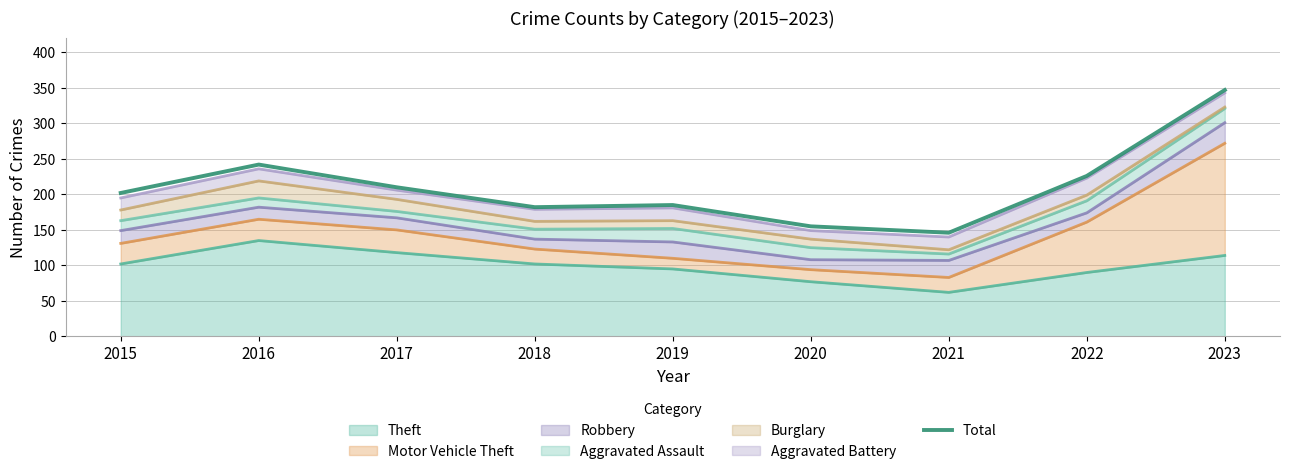

What is the approximate value at 2023?

347